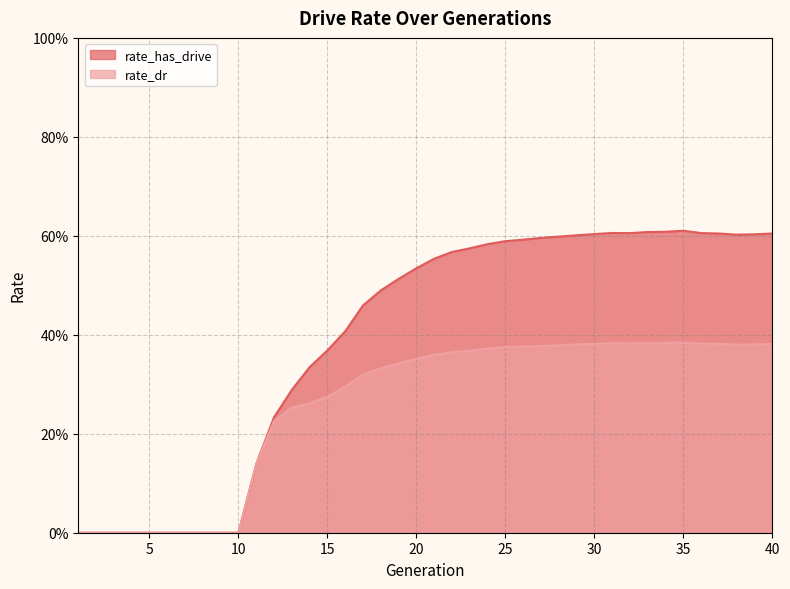

Reading left to right, list all the values displayed in this chart.

rate_has_drive: 1=0.0	2=0.0	3=0.0	4=0.0	5=0.0	6=0.0	7=0.0	8=0.0	9=0.0	10=0.0	11=0.1	12=0.2	13=0.3	14=0.3	15=0.4	16=0.4	17=0.5	18=0.5	19=0.5	20=0.5	21=0.6	22=0.6	23=0.6	24=0.6	25=0.6	26=0.6	27=0.6	28=0.6	29=0.6	30=0.6	31=0.6	32=0.6	33=0.6	34=0.6	35=0.6	36=0.6	37=0.6	38=0.6	39=0.6	40=0.6
rate_dr: 1=0.0	2=0.0	3=0.0	4=0.0	5=0.0	6=0.0	7=0.0	8=0.0	9=0.0	10=0.0	11=0.1	12=0.2	13=0.3	14=0.3	15=0.3	16=0.3	17=0.3	18=0.3	19=0.3	20=0.4	21=0.4	22=0.4	23=0.4	24=0.4	25=0.4	26=0.4	27=0.4	28=0.4	29=0.4	30=0.4	31=0.4	32=0.4	33=0.4	34=0.4	35=0.4	36=0.4	37=0.4	38=0.4	39=0.4	40=0.4